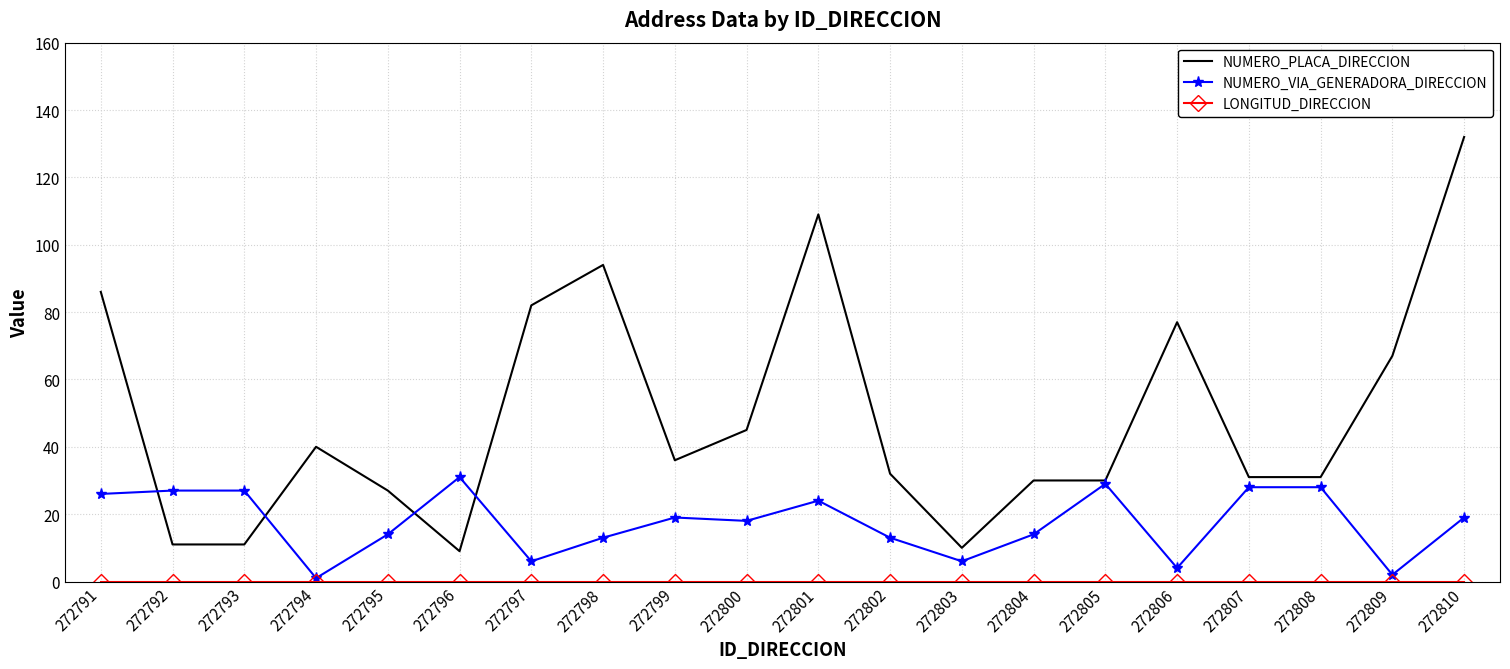

Which series has the widest spread of values?

NUMERO_PLACA_DIRECCION